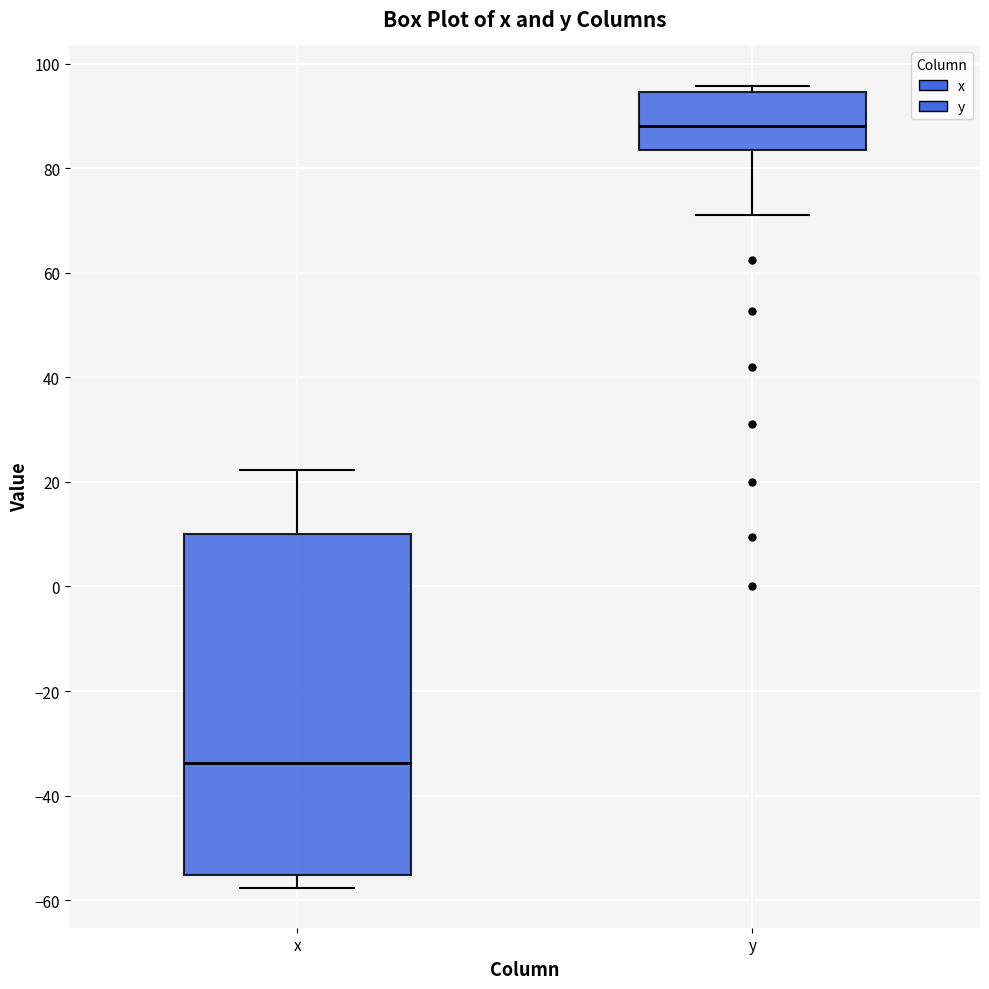

Where is the lower edge of the box for x on the y-axis? The values are not printed on the chart, so give them approximately, as read against the axis.

-56